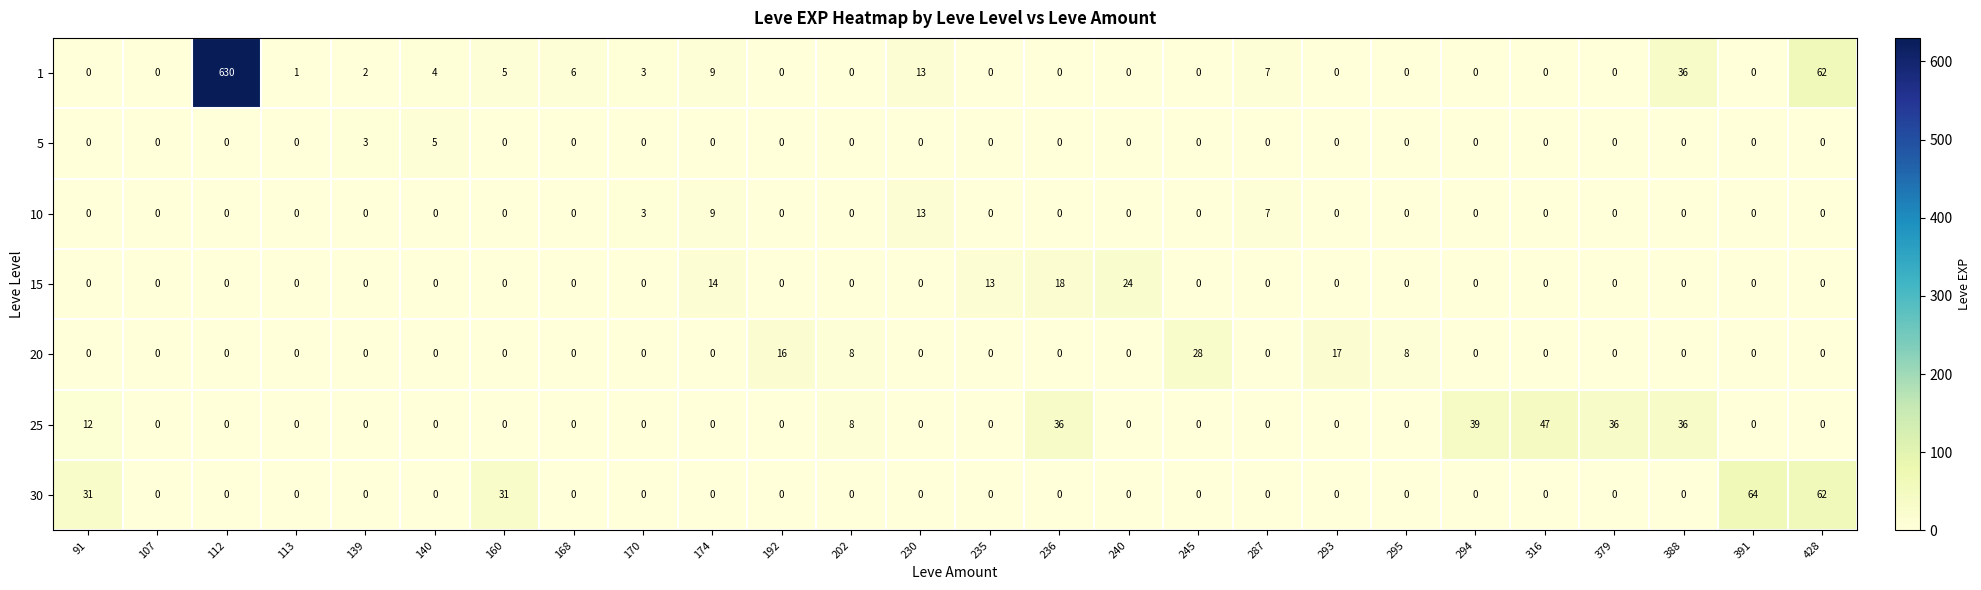

Read the 25 value at 316.

47